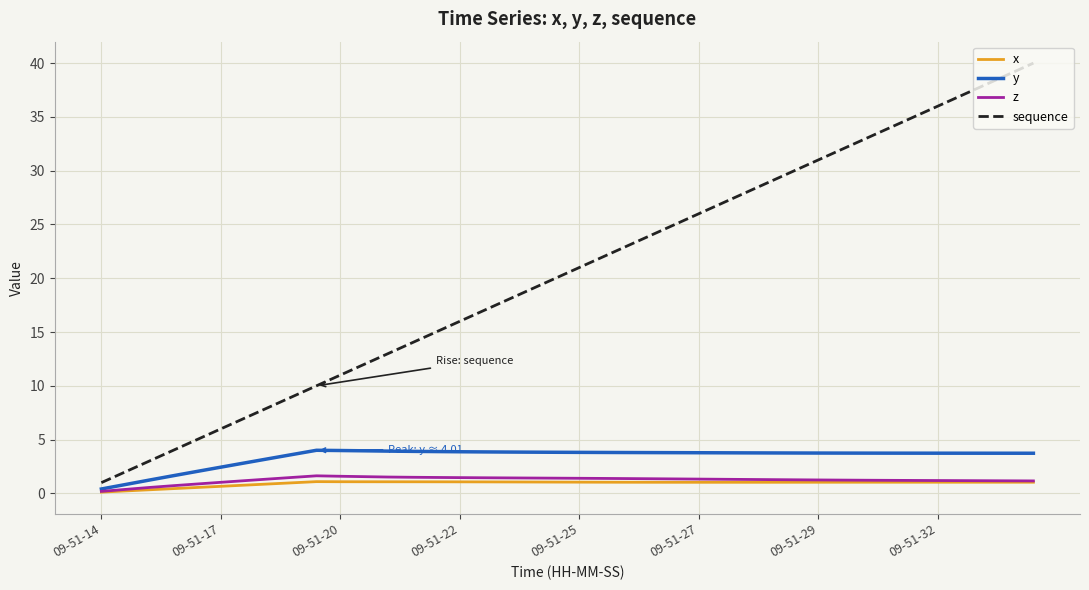

Which series has the largest total across all categories?

sequence